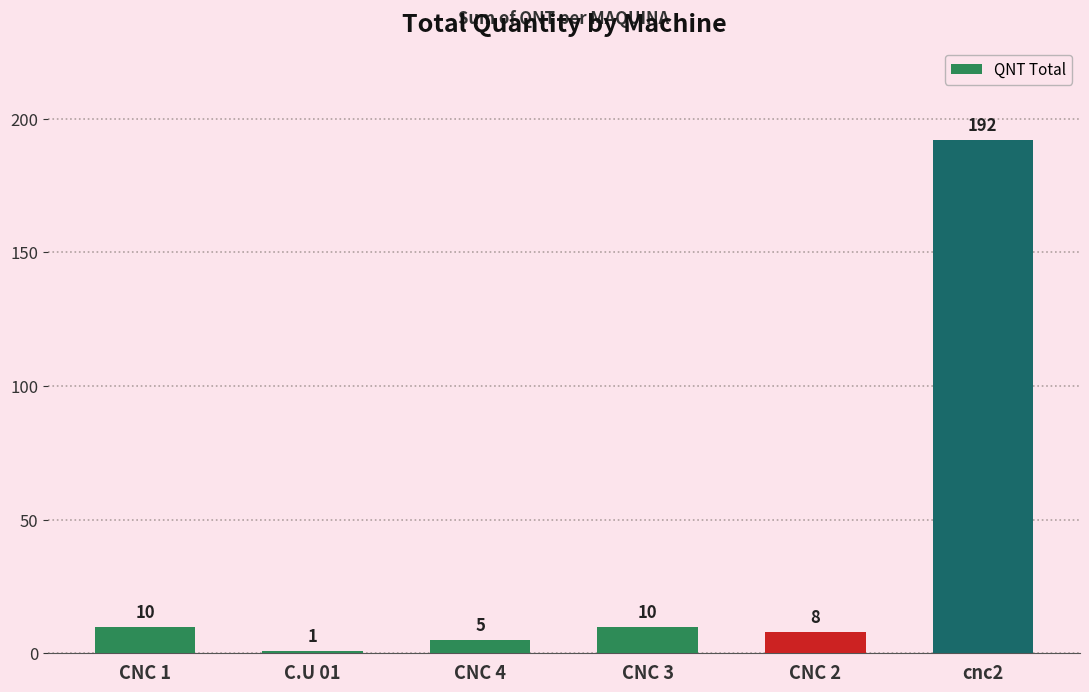

What is the label of the 6th bar from the right?

CNC 1